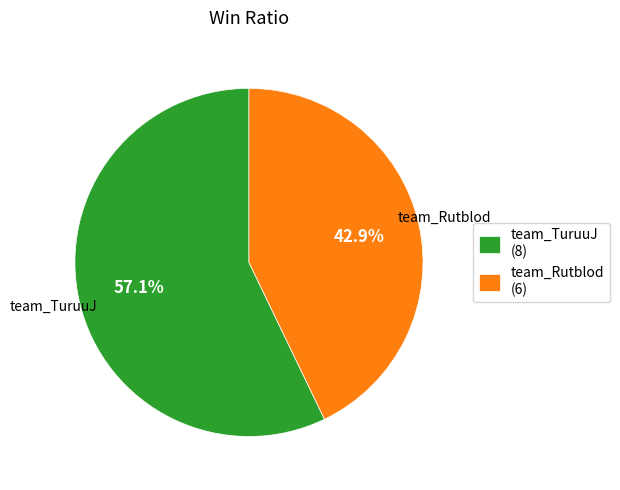

Is it true that team_Rutblod is 43% of the pie?

True